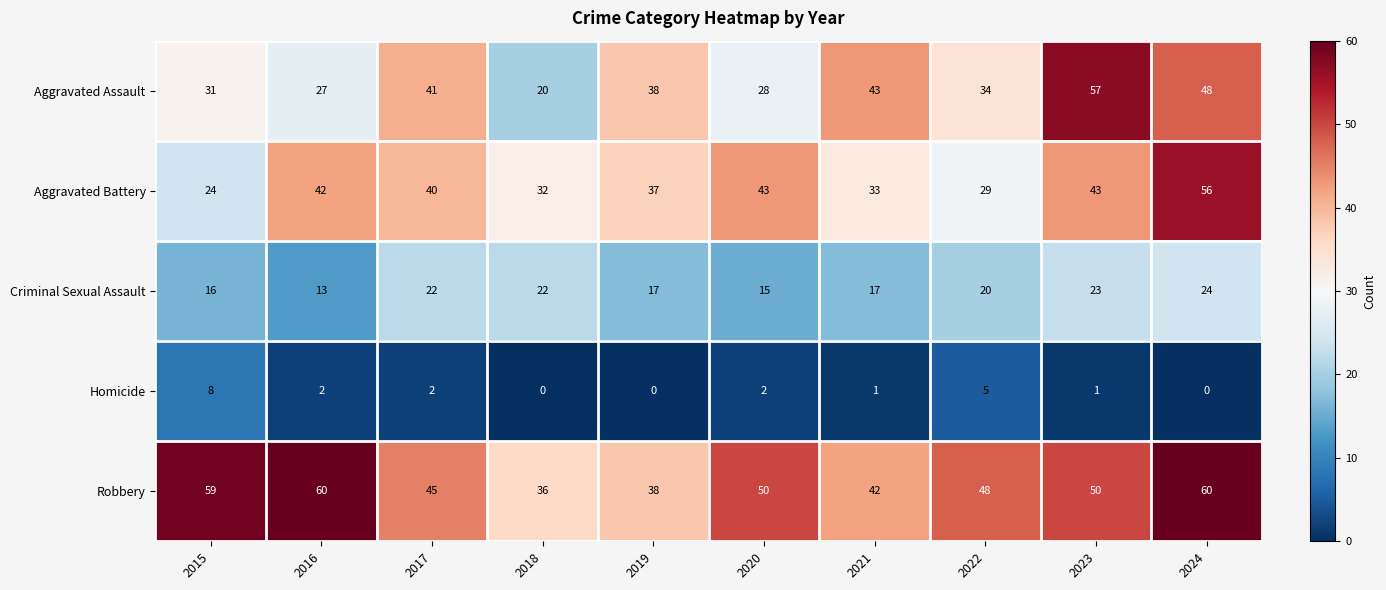

Which series changed the most between 2015 and 2023?

Aggravated Assault